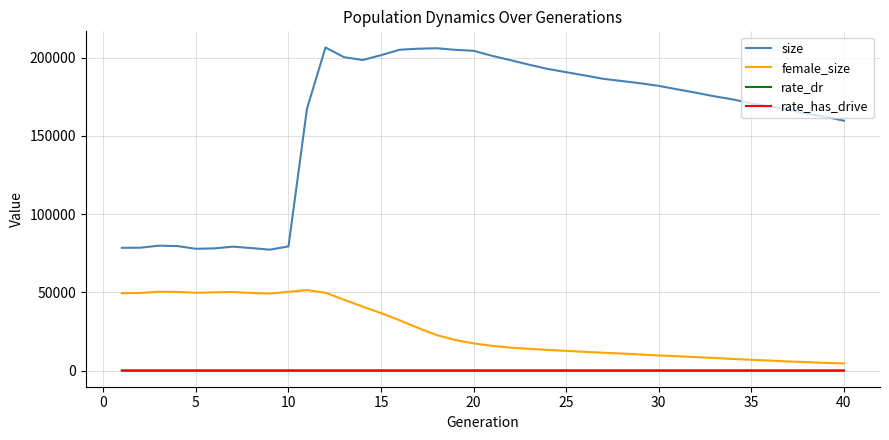

True or false: rate_dr and size cross at least once.

False